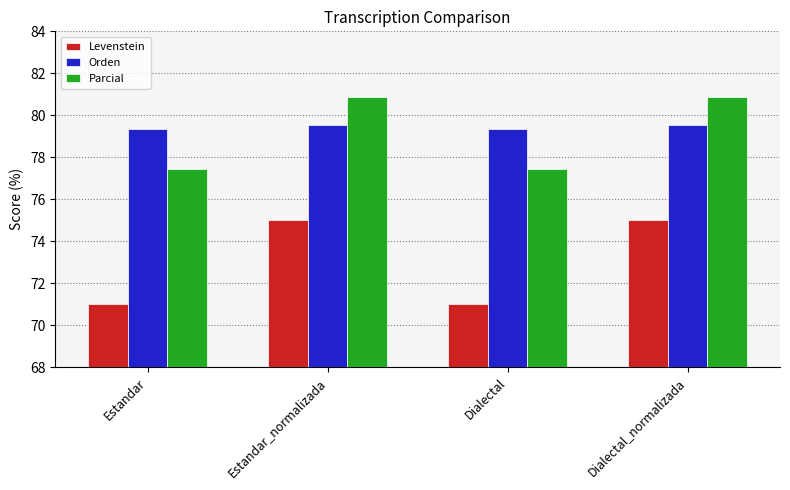

Which series has the largest total across all categories?

Orden